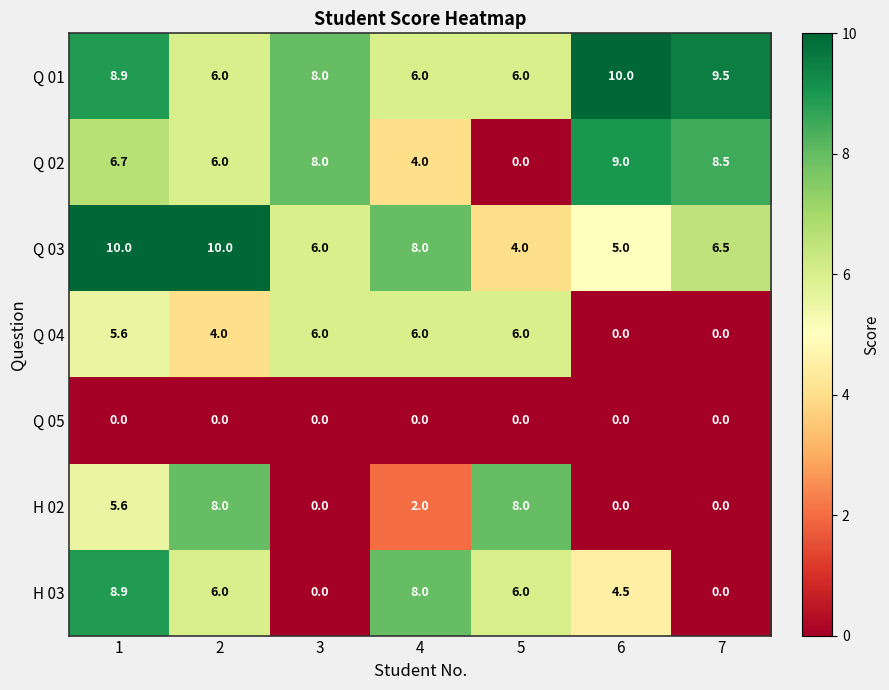

What is the highest value of the H 02 series?

8.0